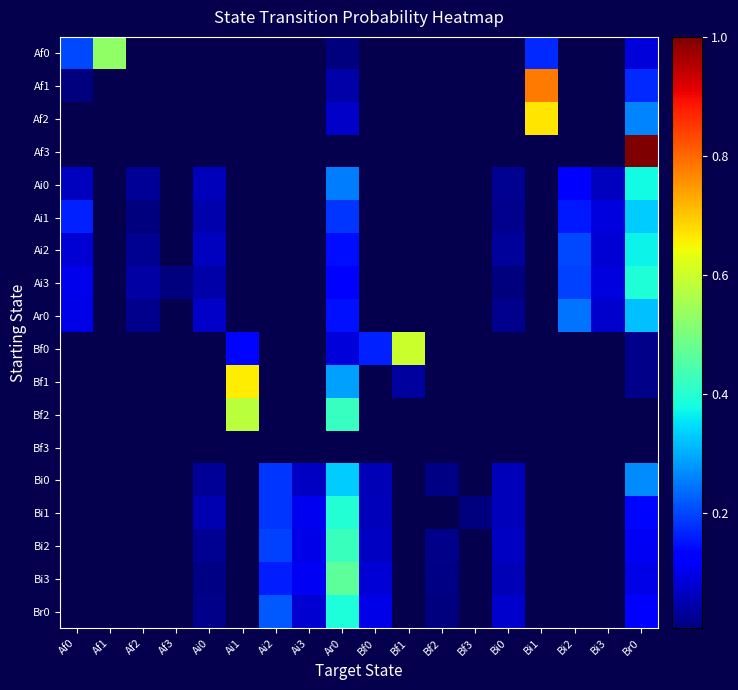

Which category has the highest value across all series?

Br0